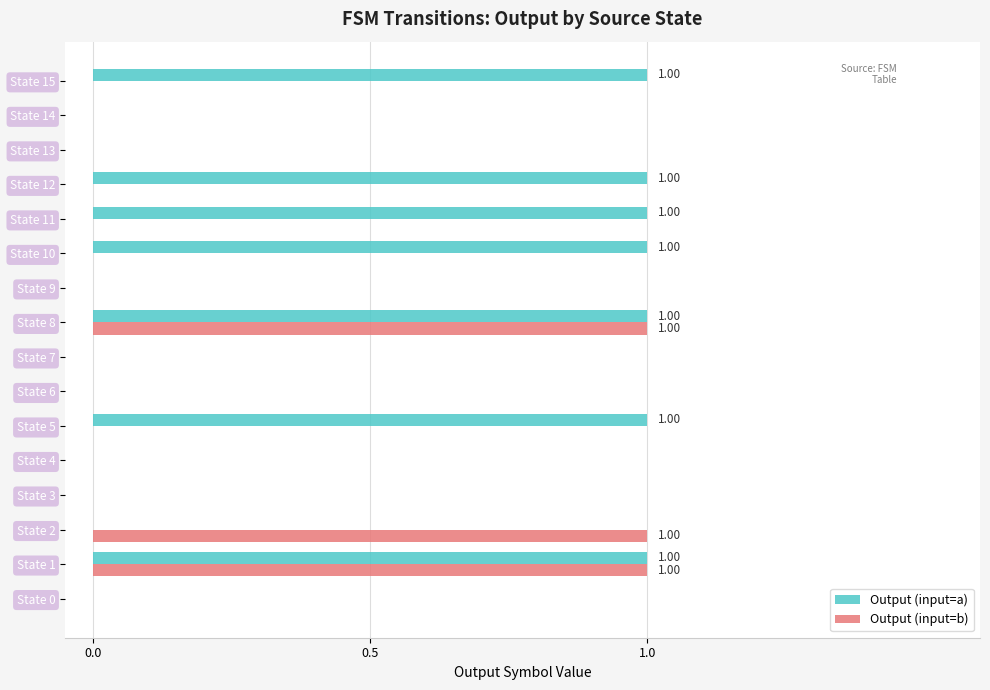

What is the sum of all Output (input=b) values?

3